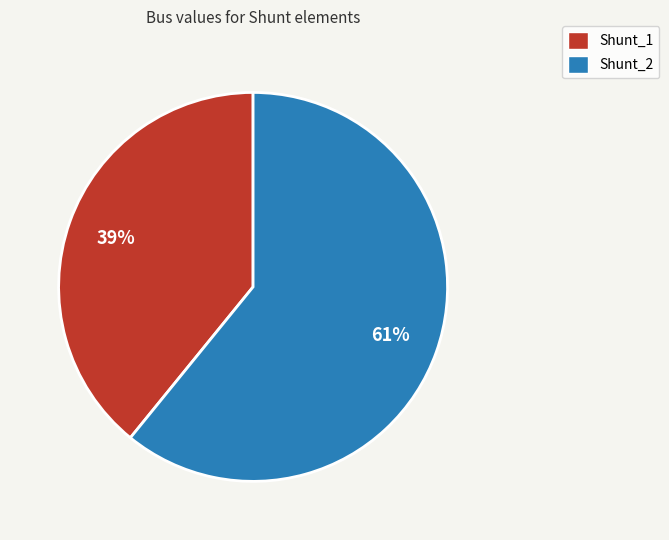

To the nearest percent, what percentage of the pie is Shunt_1?

39%